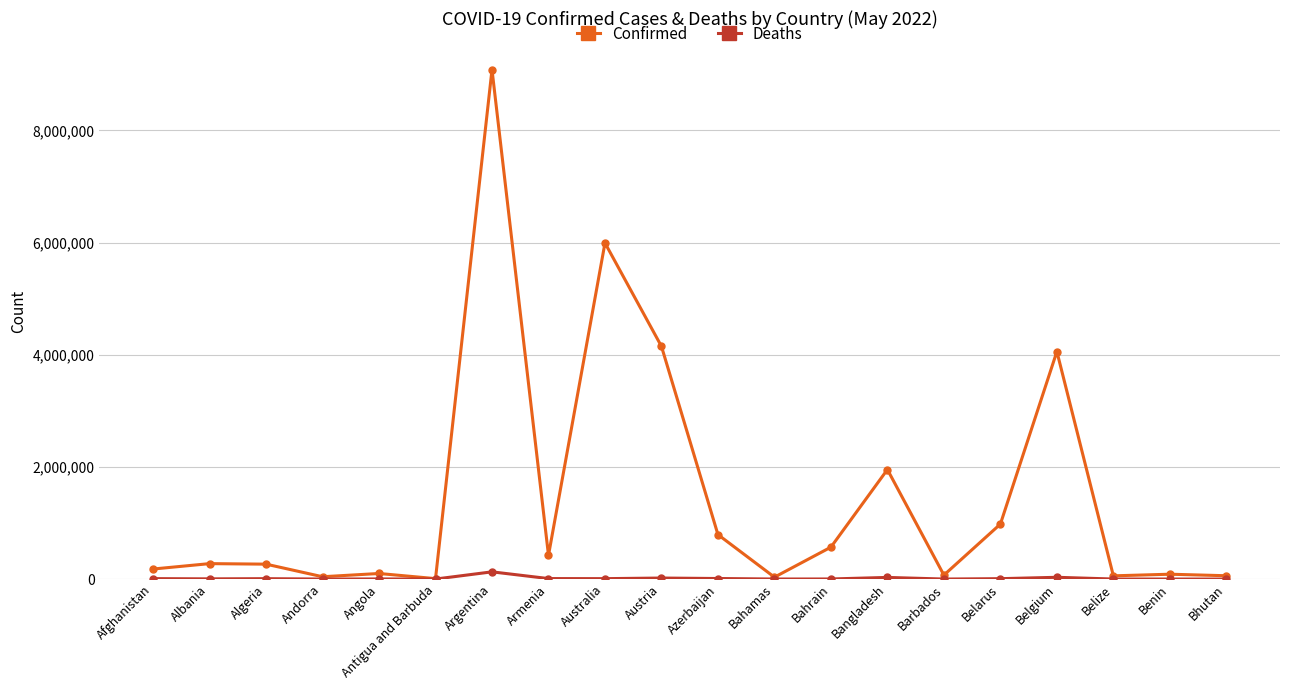

At which label does Deaths first exceed 6875?

Afghanistan